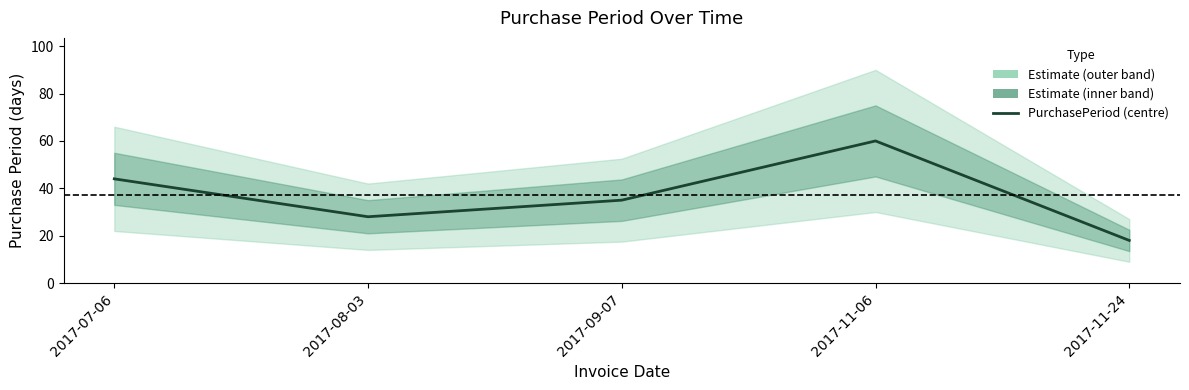

The value at 2017-09-07 is 22. True or false?

False